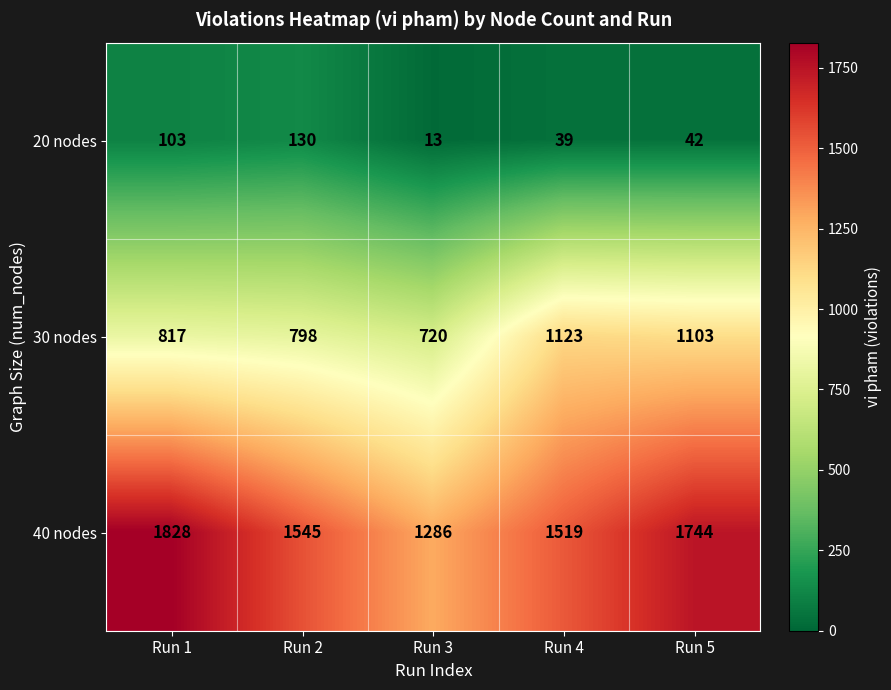

The value of 20 nodes at Run 1 is 103. True or false?

True